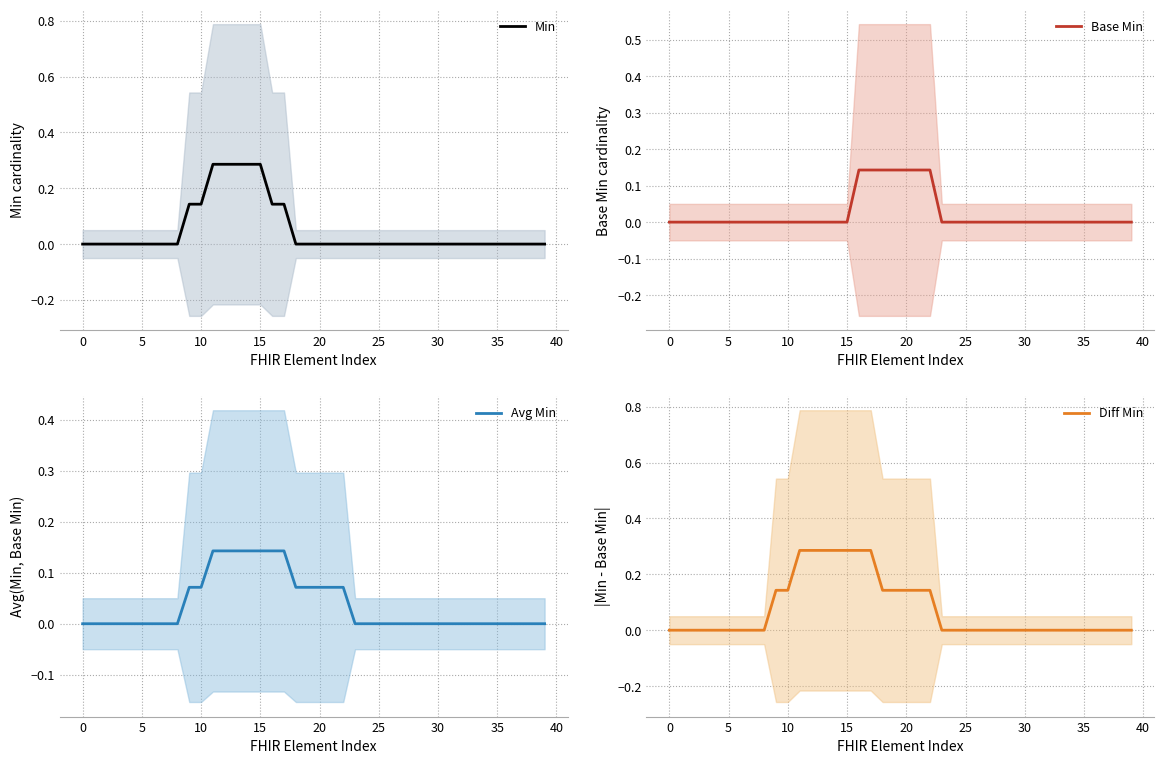

The value of Base Min at 14 is 0.1. True or false?

False